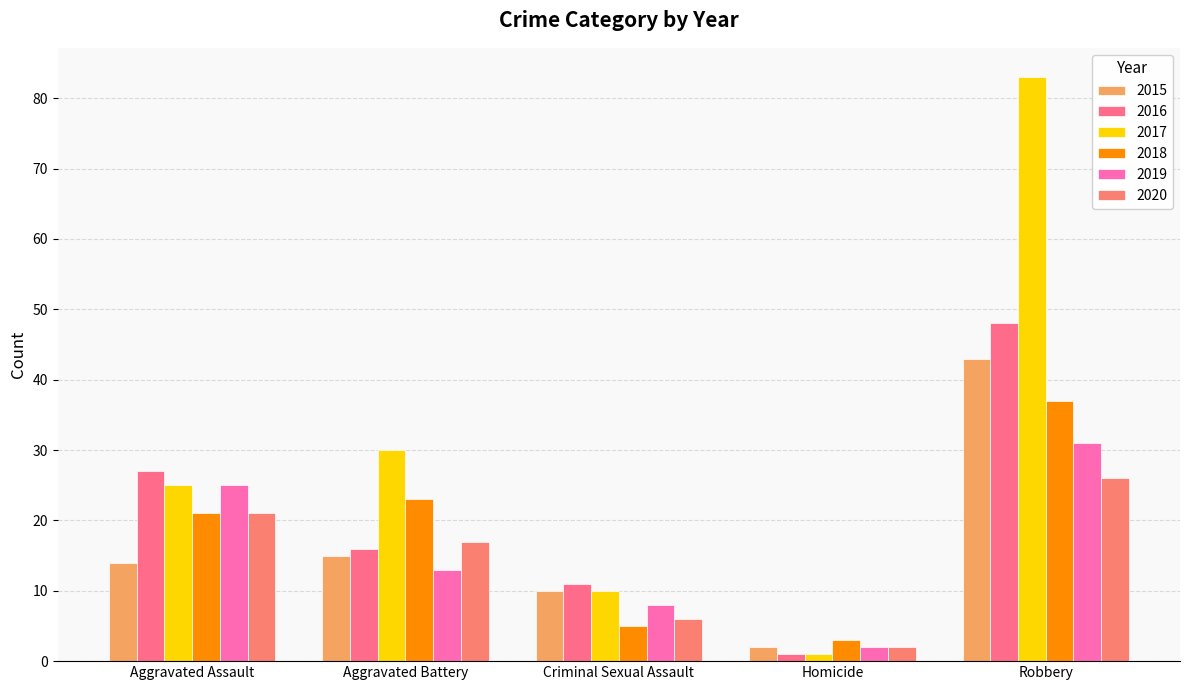

Reading left to right, what are all the values shown in this chart?

2015: Aggravated Assault=14	Aggravated Battery=15	Criminal Sexual Assault=10	Homicide=2	Robbery=43
2016: Aggravated Assault=27	Aggravated Battery=16	Criminal Sexual Assault=11	Homicide=1	Robbery=48
2017: Aggravated Assault=25	Aggravated Battery=30	Criminal Sexual Assault=10	Homicide=1	Robbery=83
2018: Aggravated Assault=21	Aggravated Battery=23	Criminal Sexual Assault=5	Homicide=3	Robbery=37
2019: Aggravated Assault=25	Aggravated Battery=13	Criminal Sexual Assault=8	Homicide=2	Robbery=31
2020: Aggravated Assault=21	Aggravated Battery=17	Criminal Sexual Assault=6	Homicide=2	Robbery=26